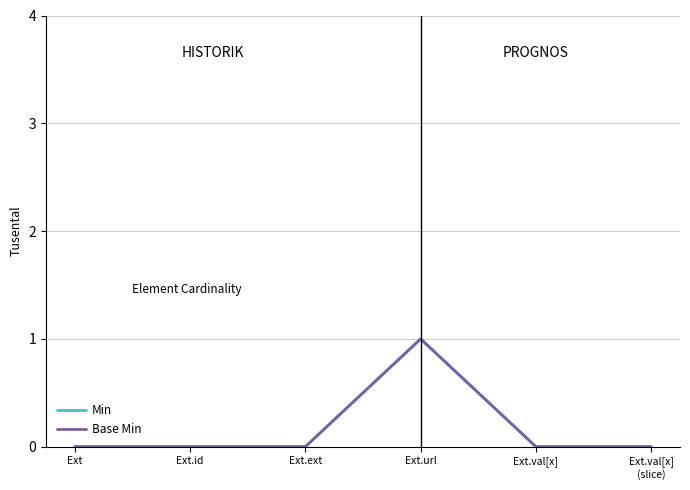

What is the sum of all Min values?

1